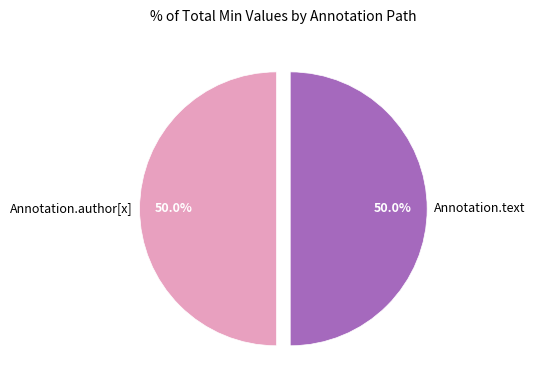

Combined, do Annotation.text and Annotation.author[x] account for over 50%?

Yes